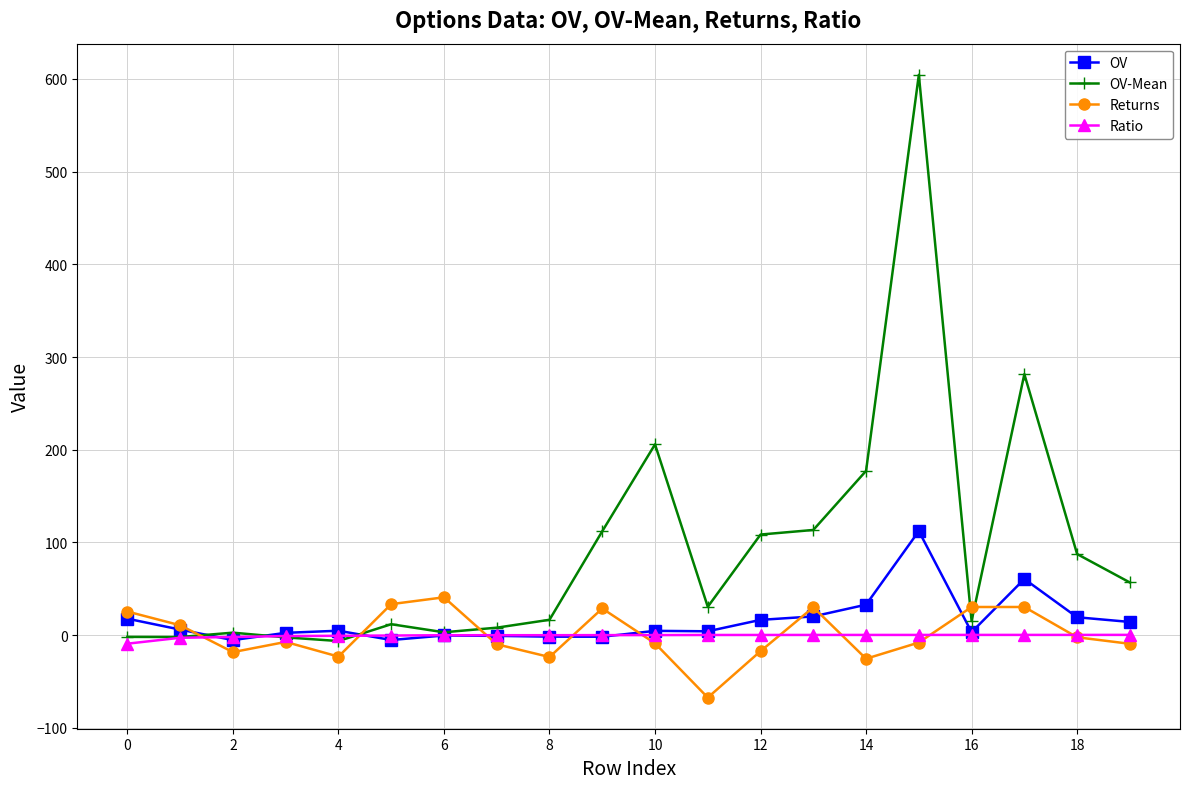

Which series has the largest total across all categories?

OV-Mean